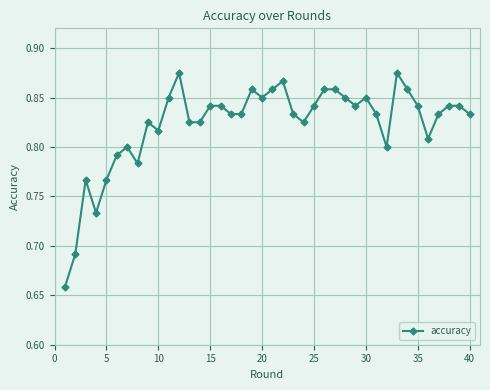

How many values are between 0 and 1?

40